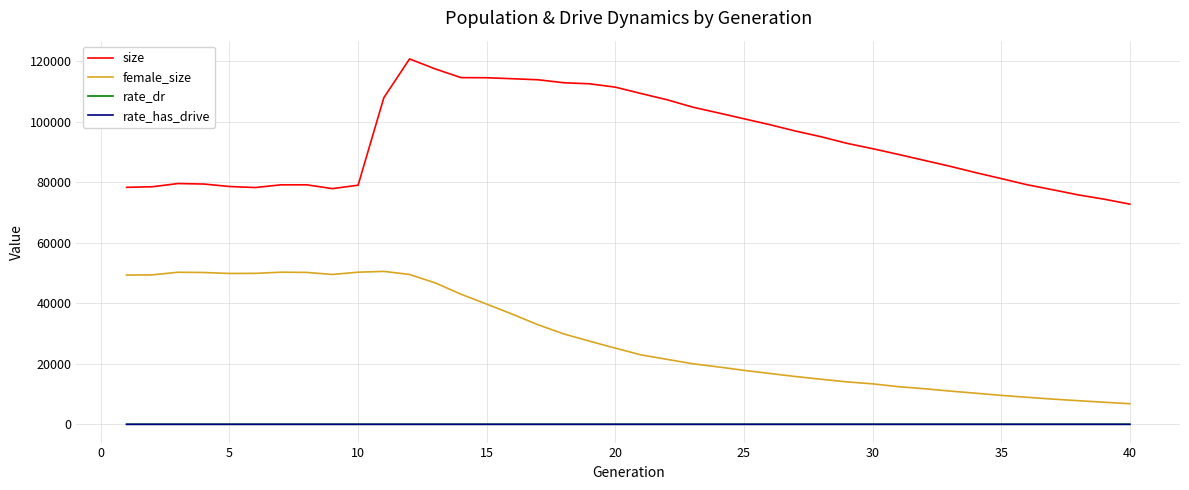

True or false: size and female_size intersect in this chart.

False